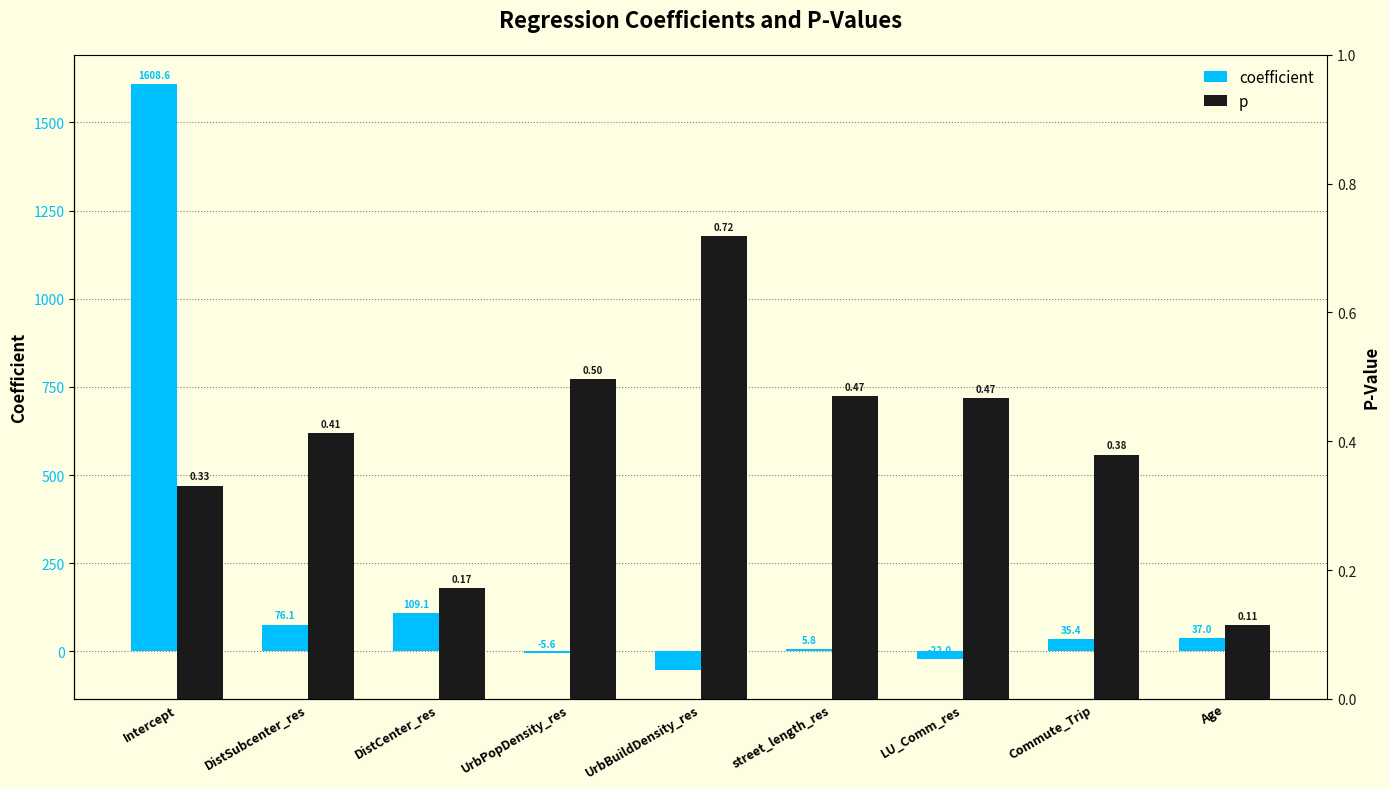

What is the maximum value for p?

0.7